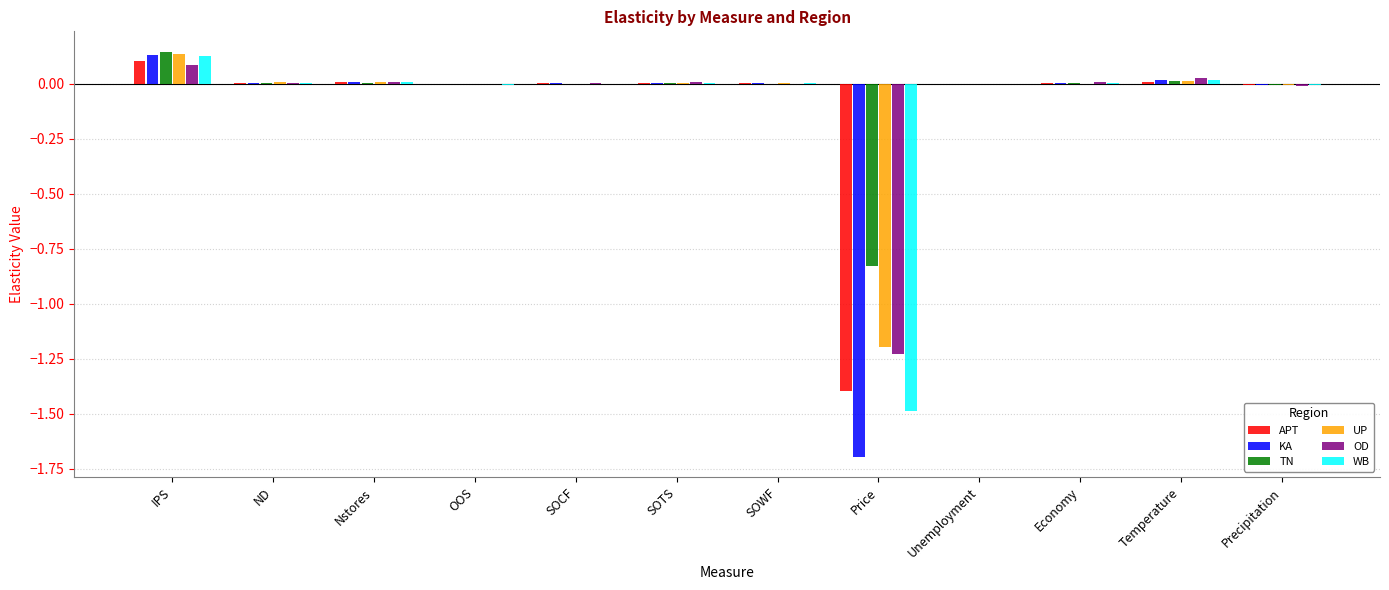

Which series has the widest spread of values?

KA